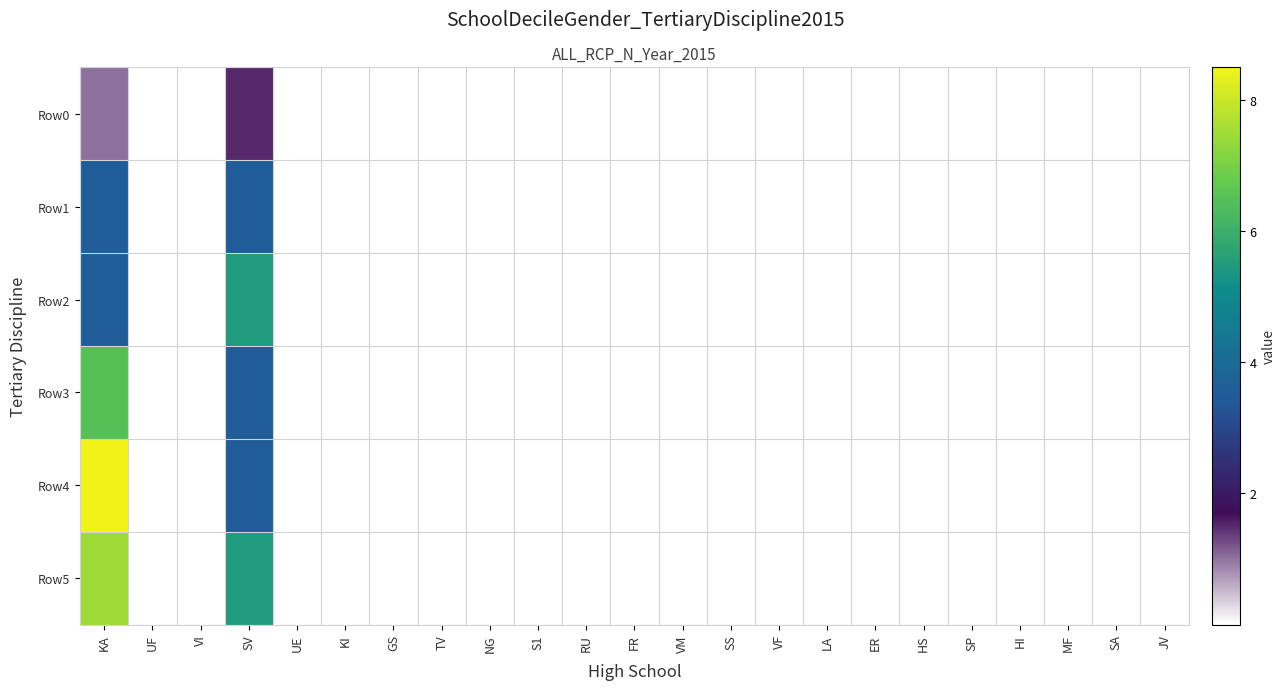

What is the maximum value shown in the chart?

8.5